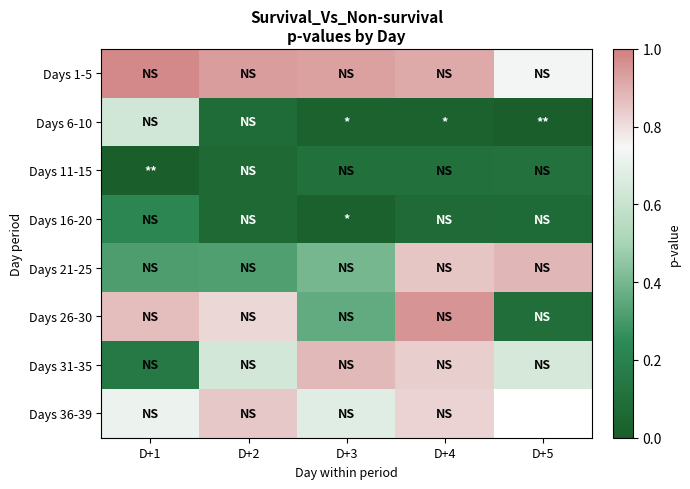

Count the number of categories in the chart.

5